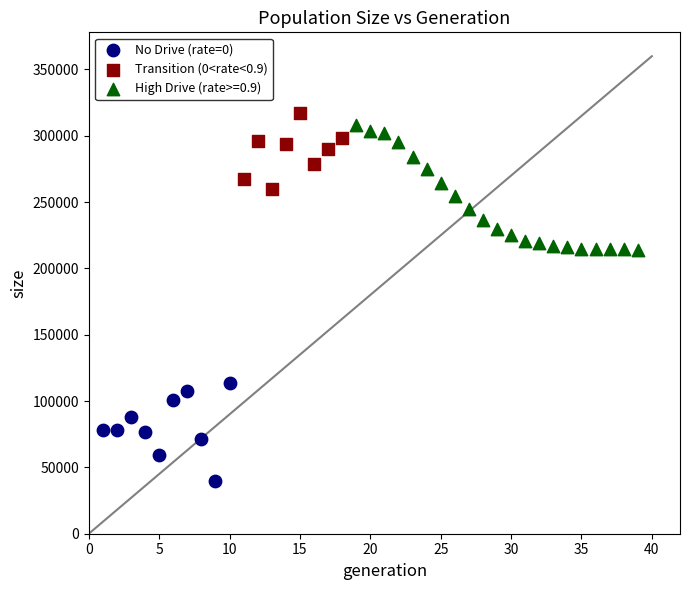

Which series reaches the minimum Y coordinate?

No Drive (rate=0)